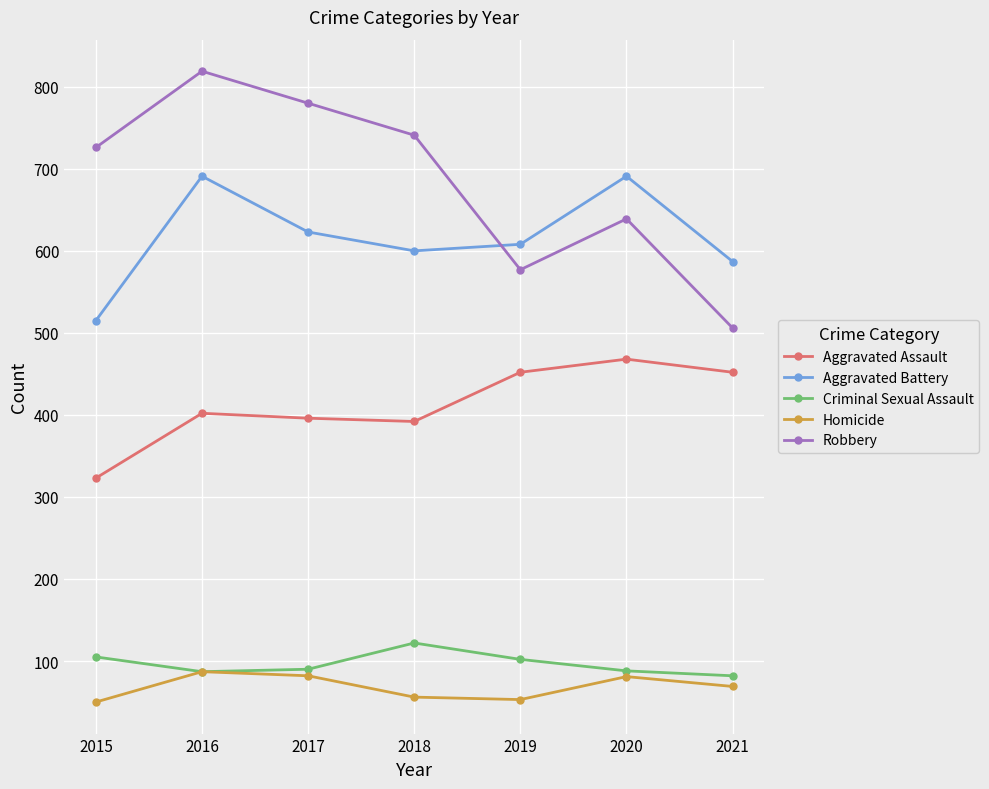

True or false: Criminal Sexual Assault and Aggravated Battery cross at least once.

False